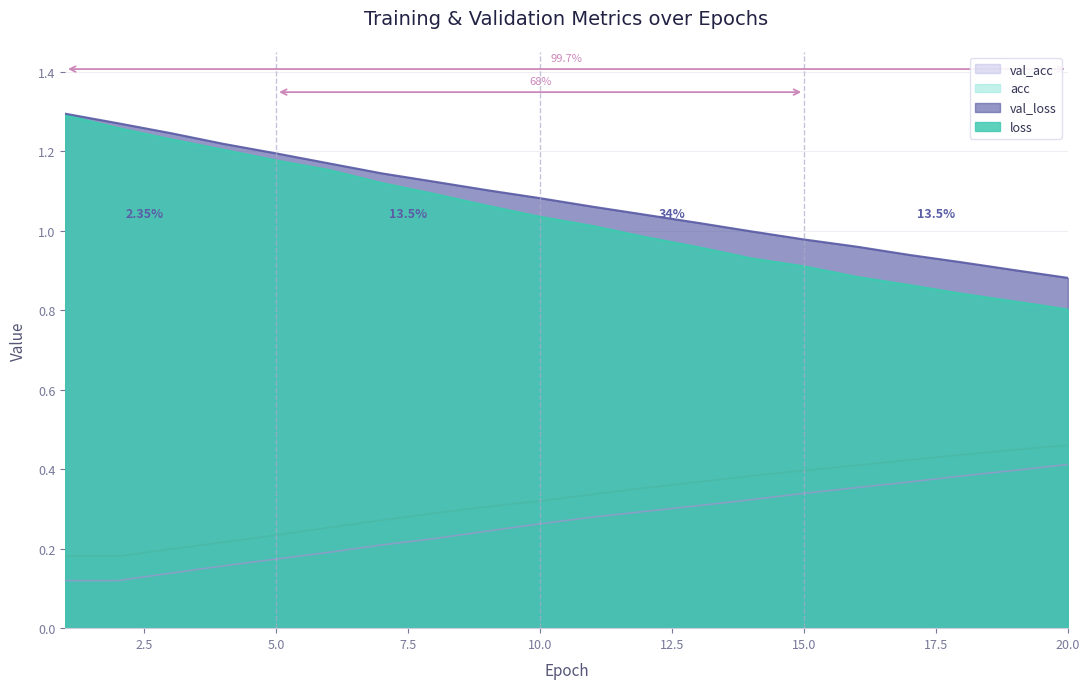

What is the sum of the val_acc values at 16 and 18?

0.8